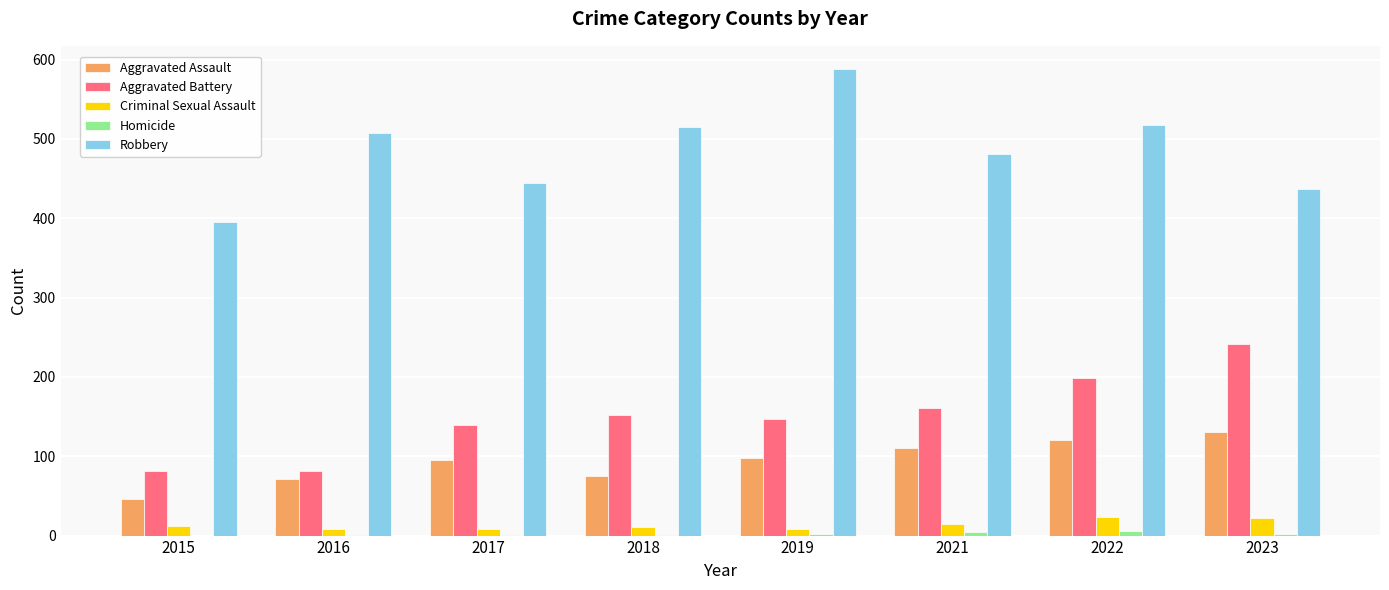

How many distinct data groups are displayed?

5